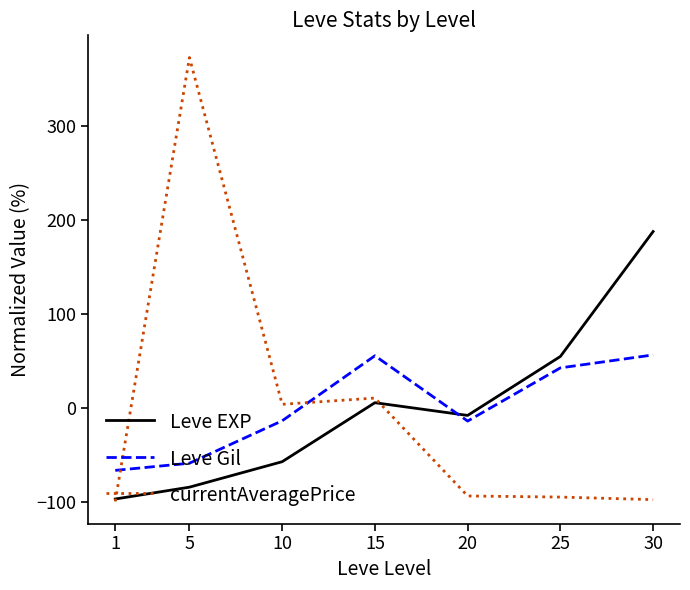

At which label is currentAveragePrice closest to 136?

15